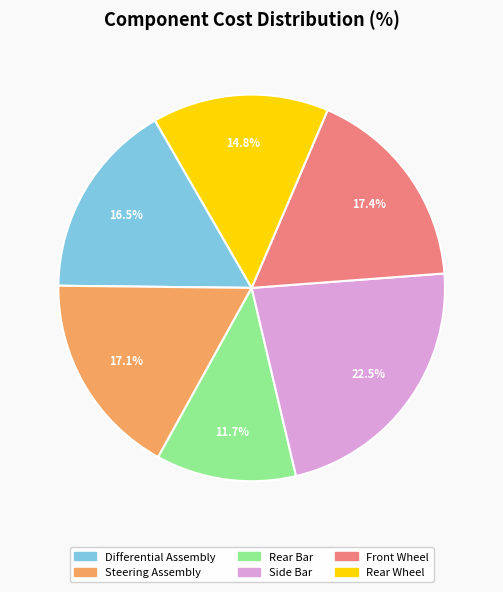

Between Rear Wheel and Rear Bar, which is larger?

Rear Wheel